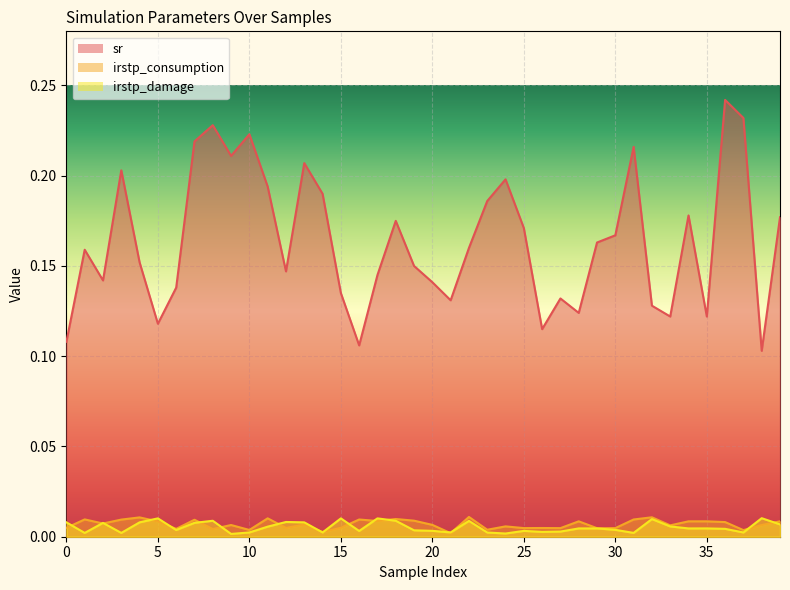

Does the chart display data point markers on the line(s)?

No